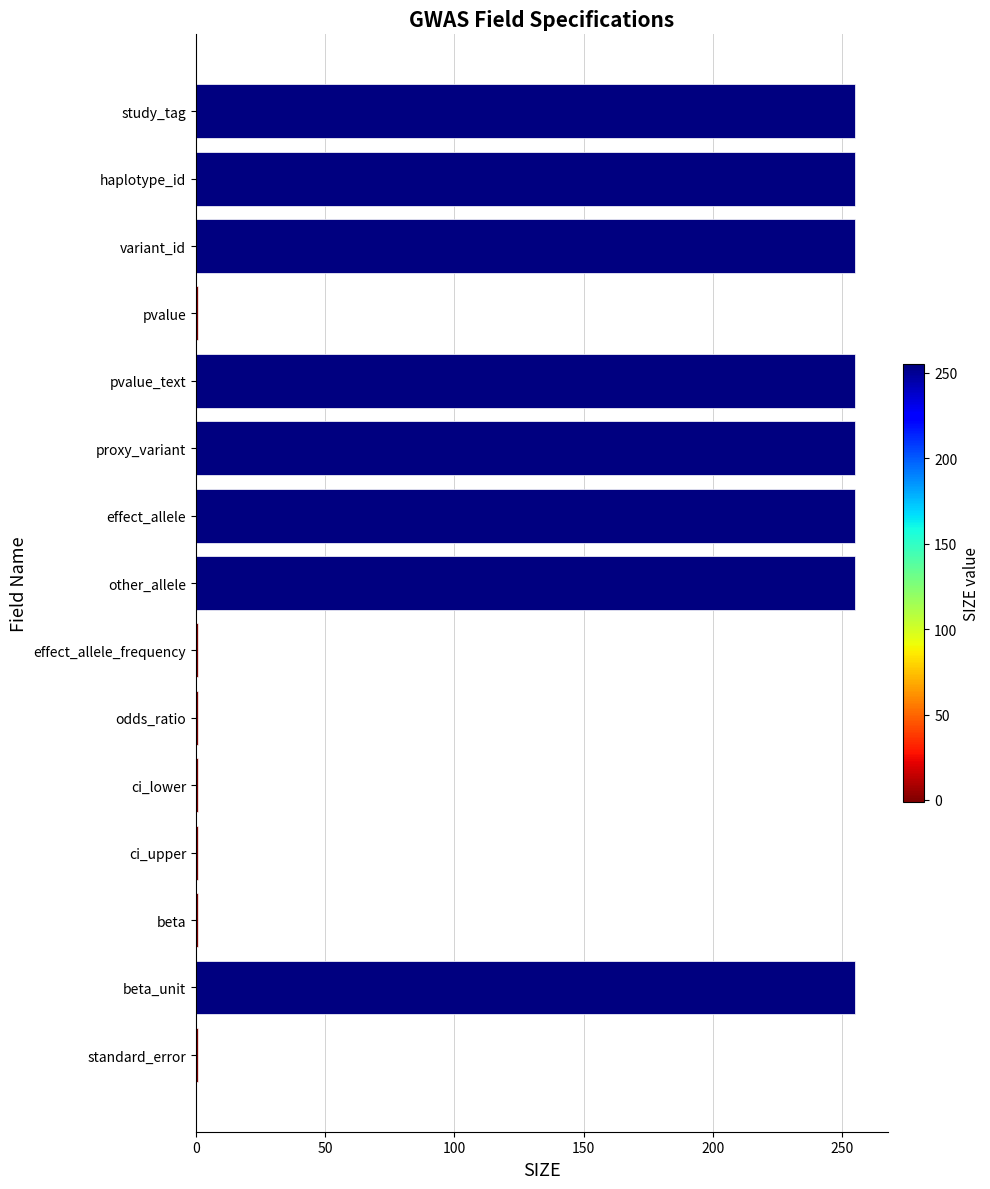

Is it true that the value at beta_unit is 95?

False